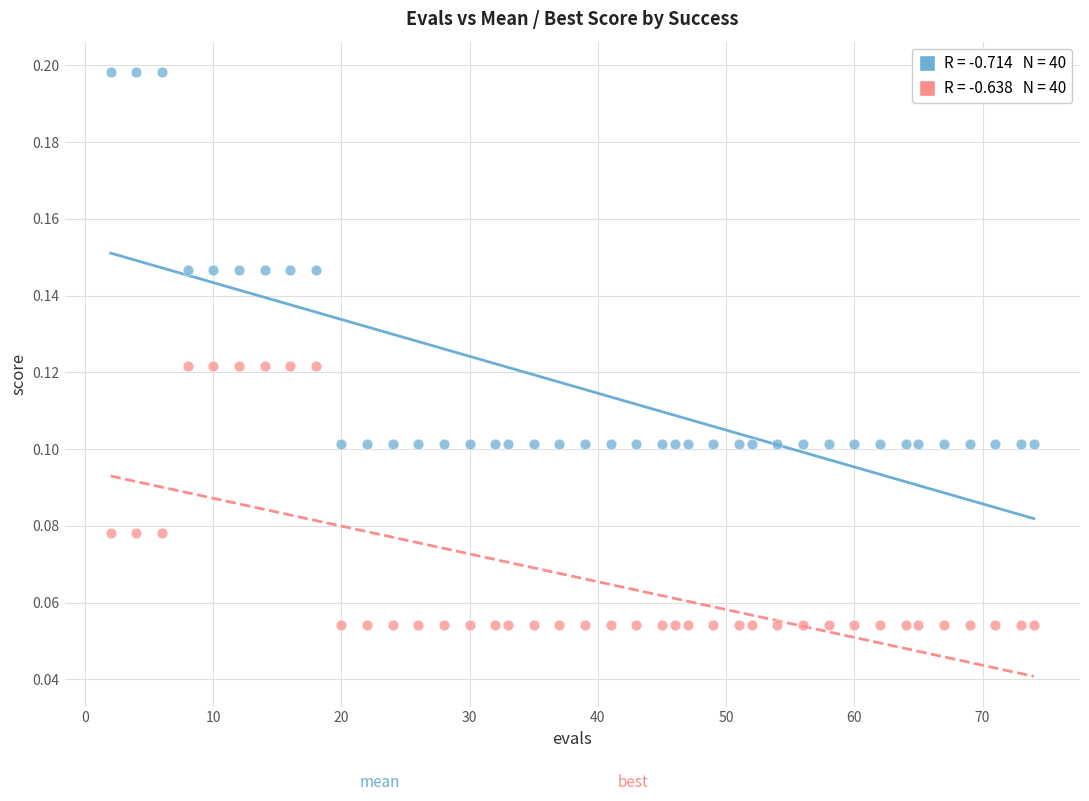

Across all data points, what is the range of X values (max minus min)?

72.0